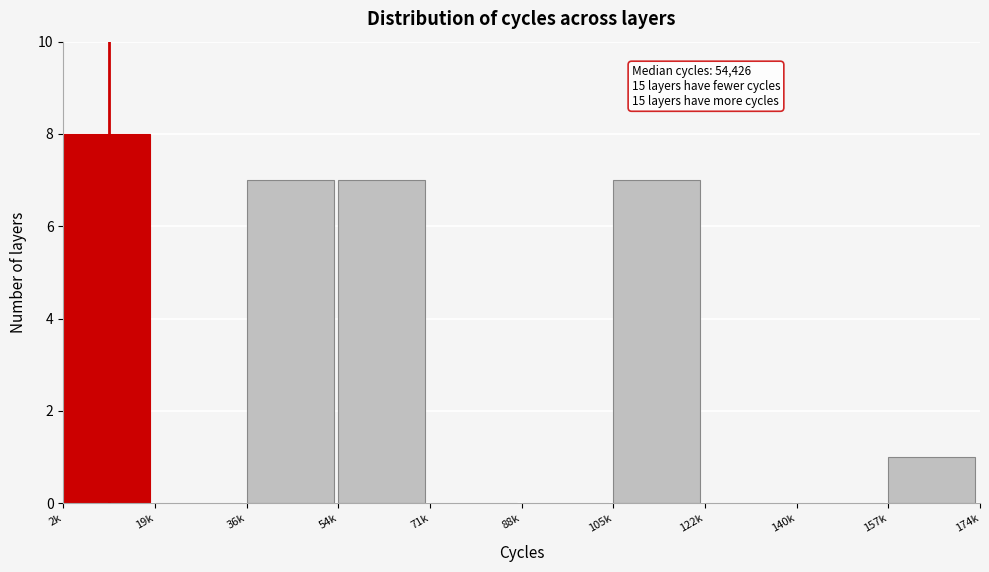

Reading left to right, transcribe all the data shown in this chart.

2k=8	19k=0	36k=7	54k=7	71k=0	88k=0	105k=7	122k=0	140k=0	157k=1